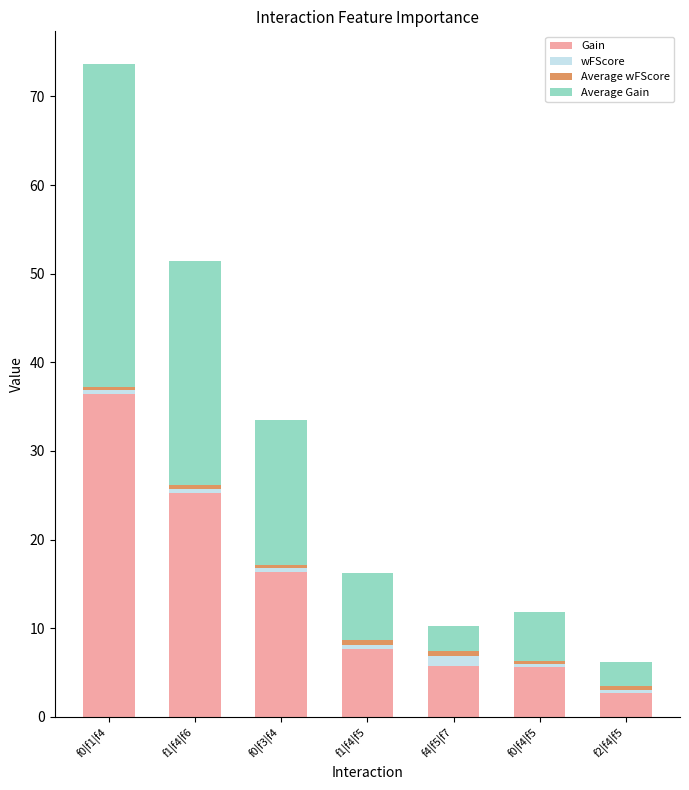

What is the minimum value for Gain?

2.7